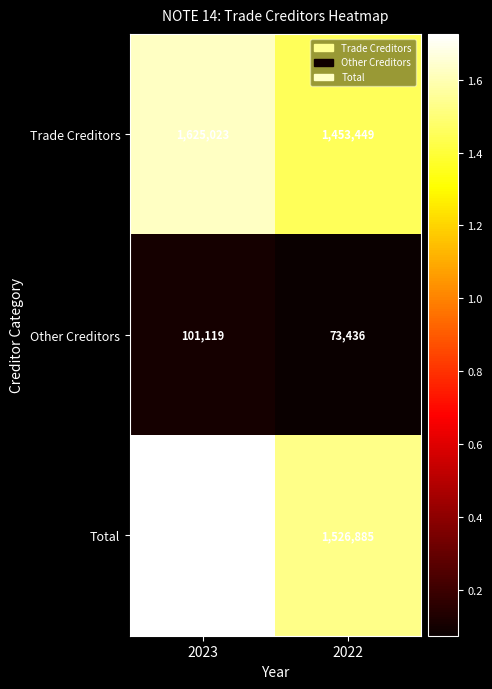

What is the difference between the Total values at 2022 and 2023?

199257